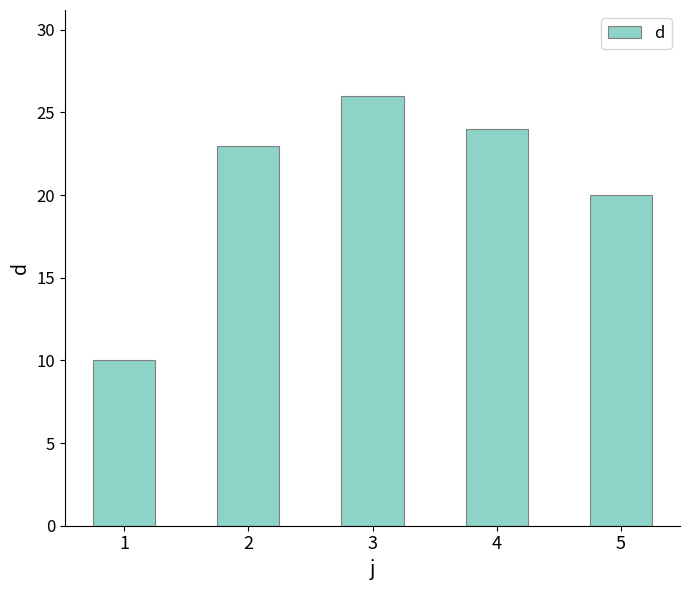

At which category does the chart reach its peak across all series?

3